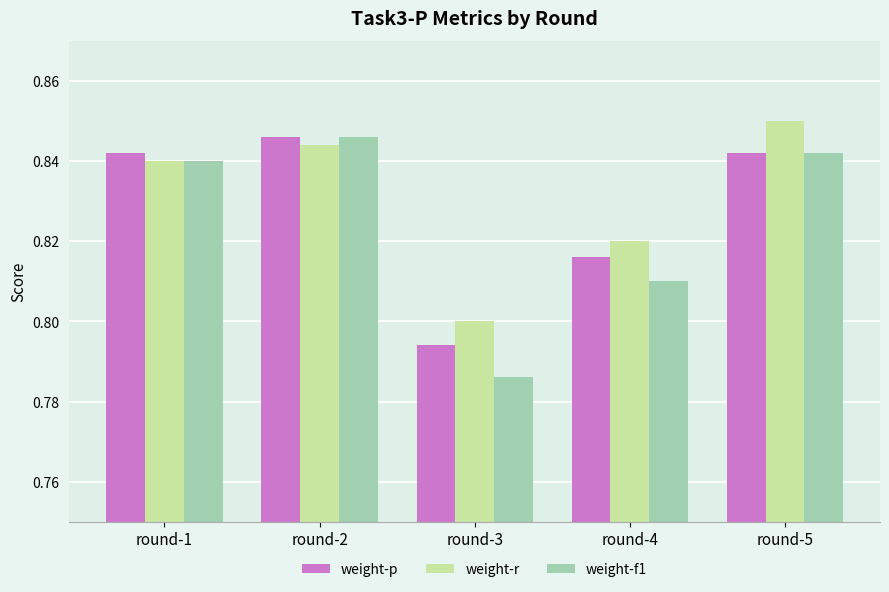

Between round-2 and round-3, which series saw the biggest shift?

weight-f1